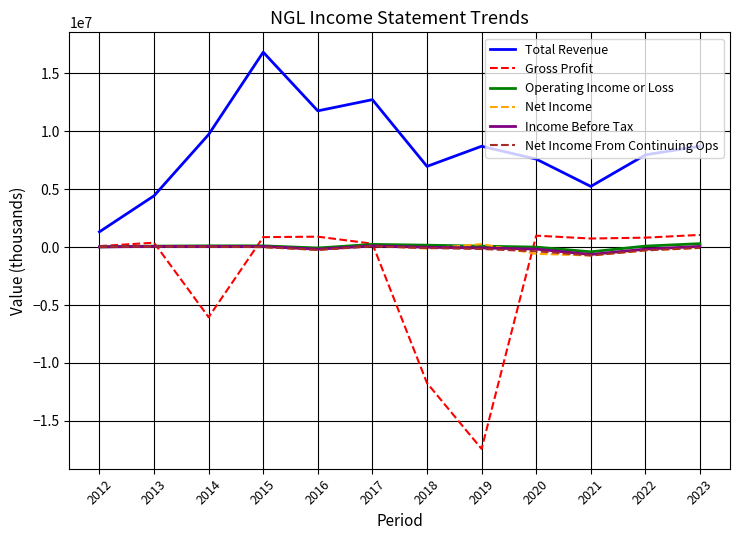

What is the sum of all Gross Profit values?

-29138300